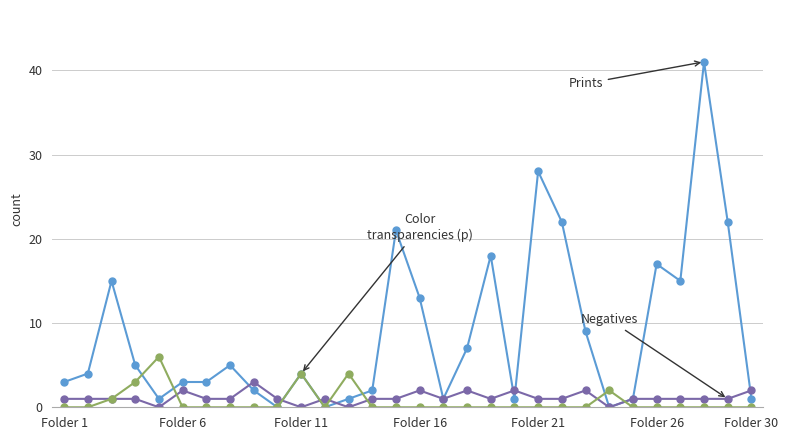

Does the chart have visible grid lines?

Yes